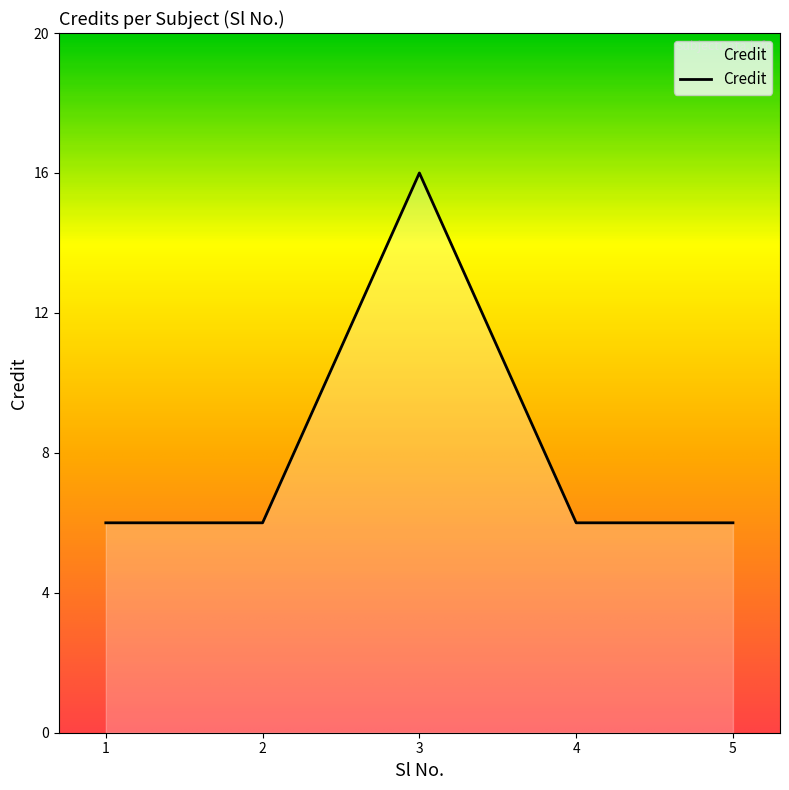

The chart shows a value of 6 at 5. True or false?

True